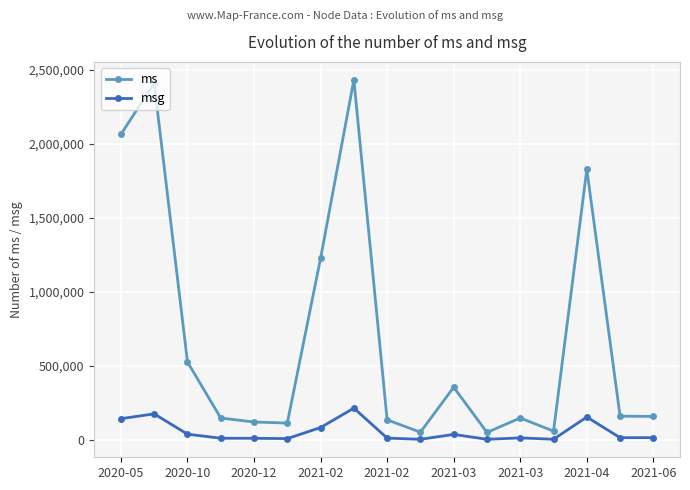

True or false: msg has more than 1 interior local peaks.

True